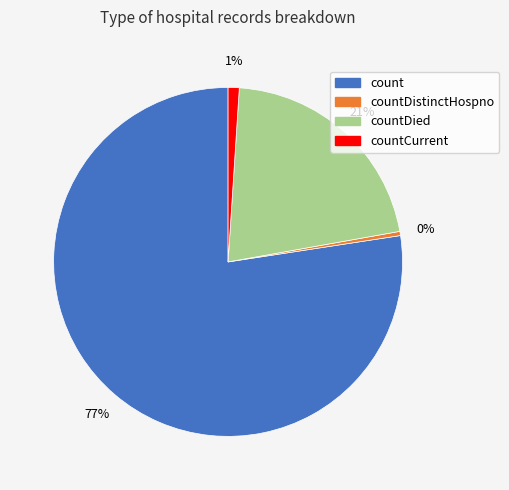

To the nearest percent, what is the difference between the countCurrent and countDied slice percentages?

20%